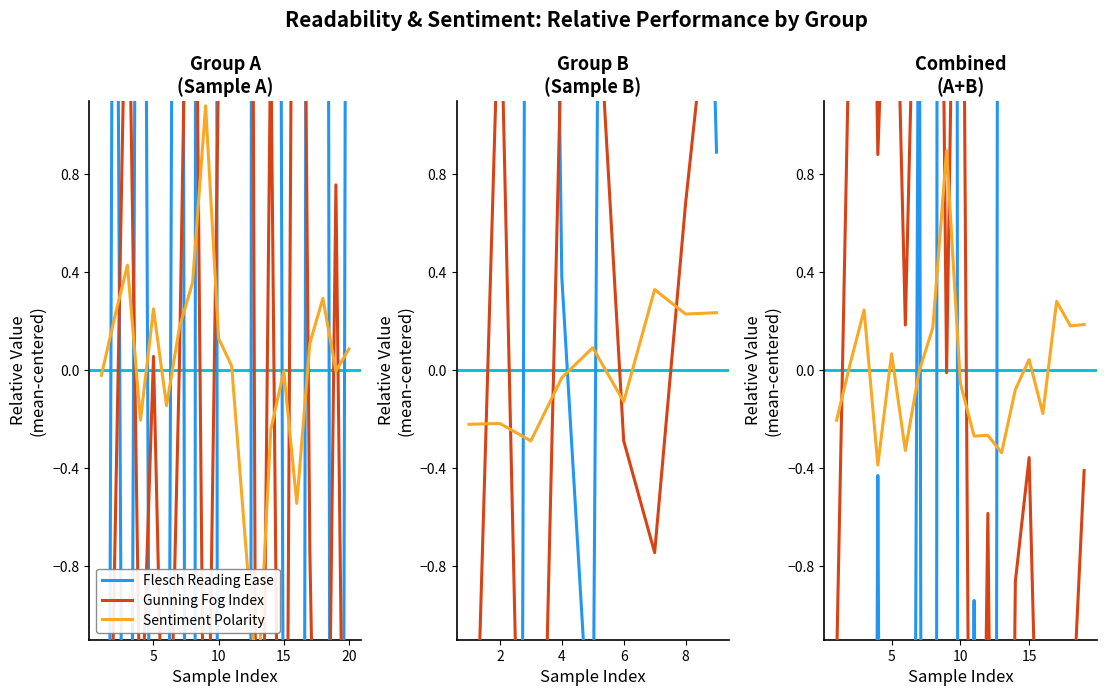

How many interior local peaks does the Gunning Fog Index series have?

6